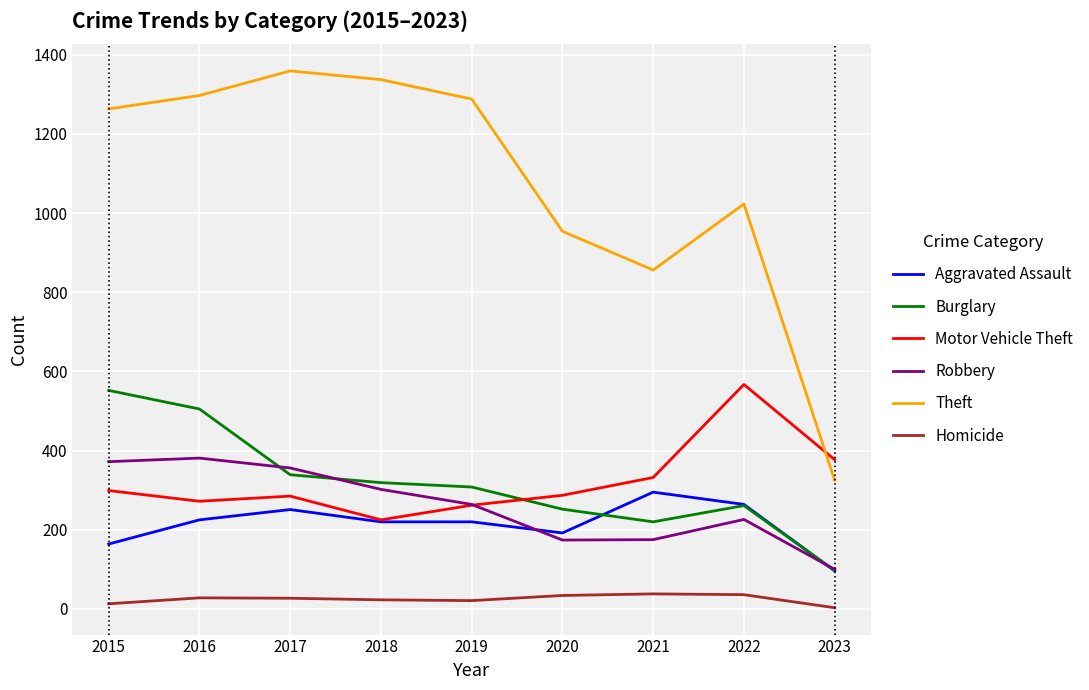

Rank the series at 2021 from lowest to highest value.

Homicide, Robbery, Burglary, Aggravated Assault, Motor Vehicle Theft, Theft